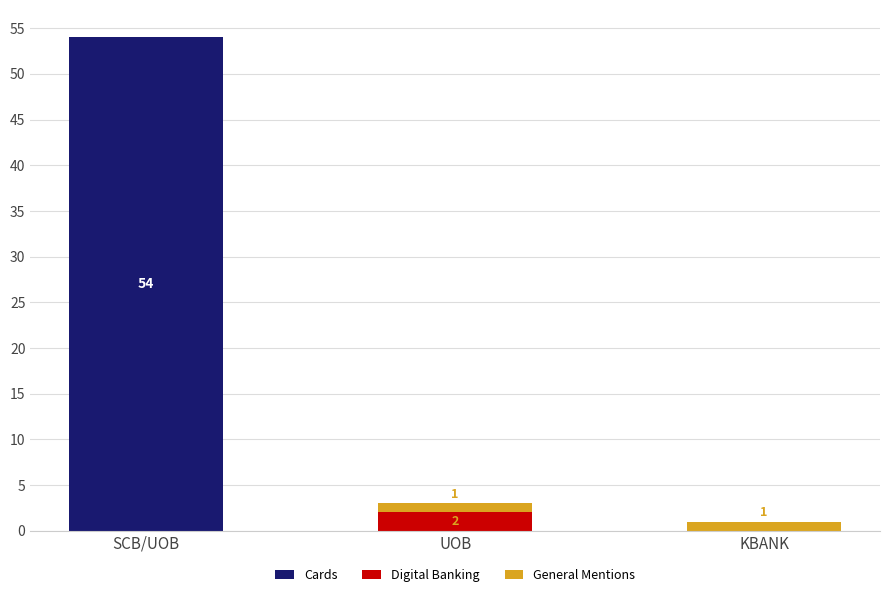

What is the value of the General Mentions bar at the 2nd from the left?

1